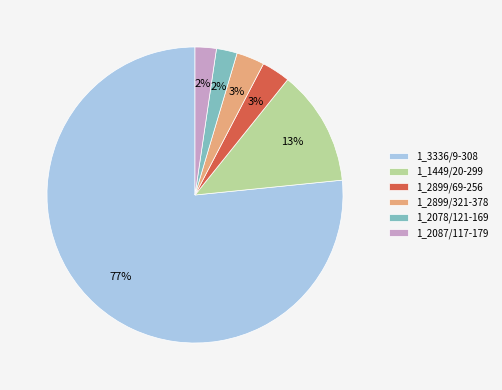

To the nearest percent, what portion does 1_3336/9-308 represent?

77%